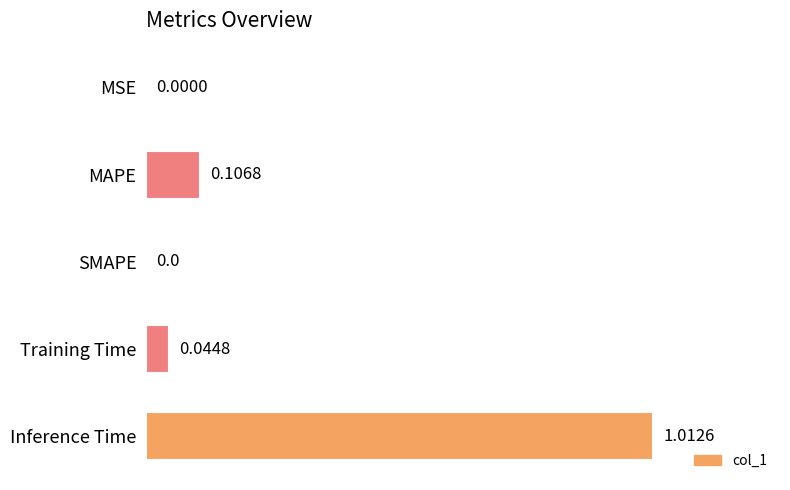

Does the chart contain stacked bars?

No